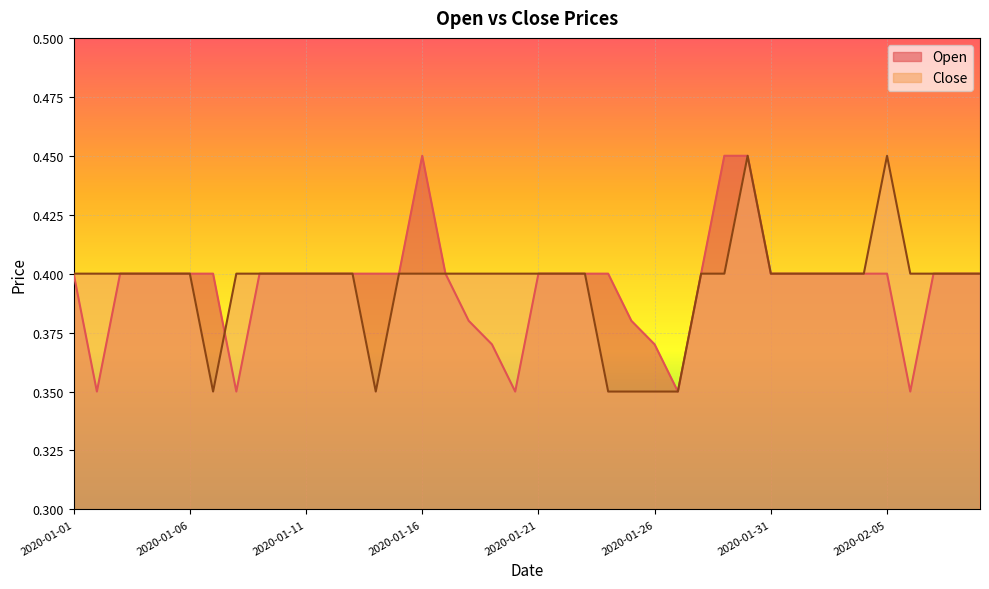

Rank the categories by Close value from highest to lowest.

2020-01-30, 2020-02-05, 2020-01-01, 2020-01-02, 2020-01-03, 2020-01-04, 2020-01-05, 2020-01-06, 2020-01-08, 2020-01-09, 2020-01-10, 2020-01-11, 2020-01-12, 2020-01-13, 2020-01-15, 2020-01-16, 2020-01-17, 2020-01-18, 2020-01-19, 2020-01-20, 2020-01-21, 2020-01-22, 2020-01-23, 2020-01-28, 2020-01-29, 2020-01-31, 2020-02-01, 2020-02-02, 2020-02-03, 2020-02-04, 2020-02-06, 2020-02-07, 2020-02-08, 2020-02-09, 2020-01-07, 2020-01-14, 2020-01-24, 2020-01-25, 2020-01-26, 2020-01-27